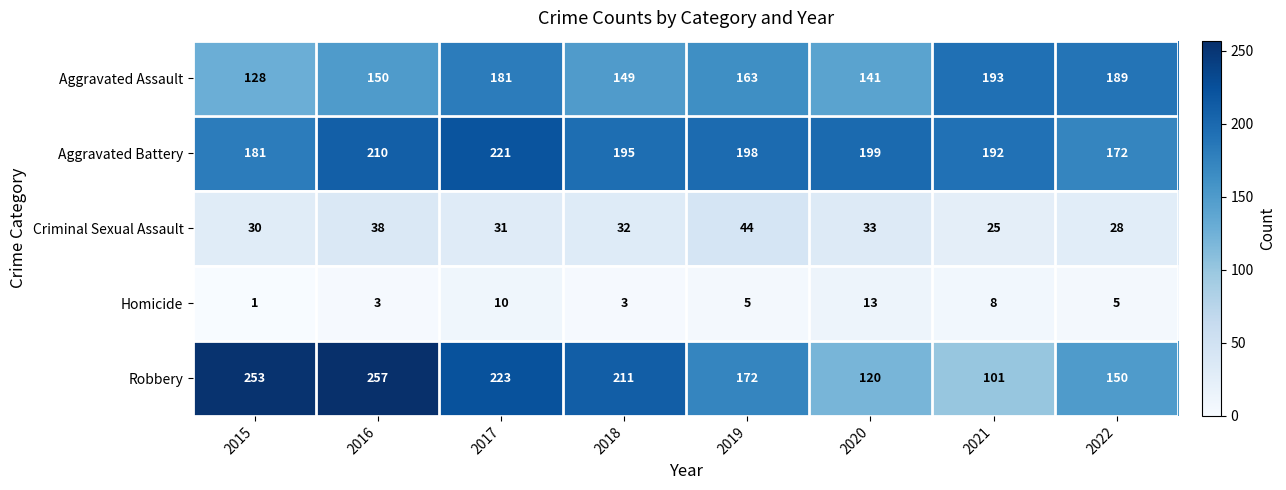

Read the Homicide value at 2016.

3